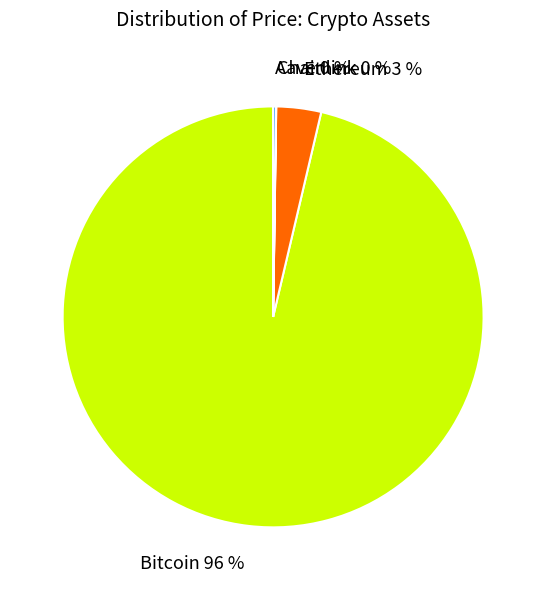

Which slice represents more than half of the pie?

Bitcoin